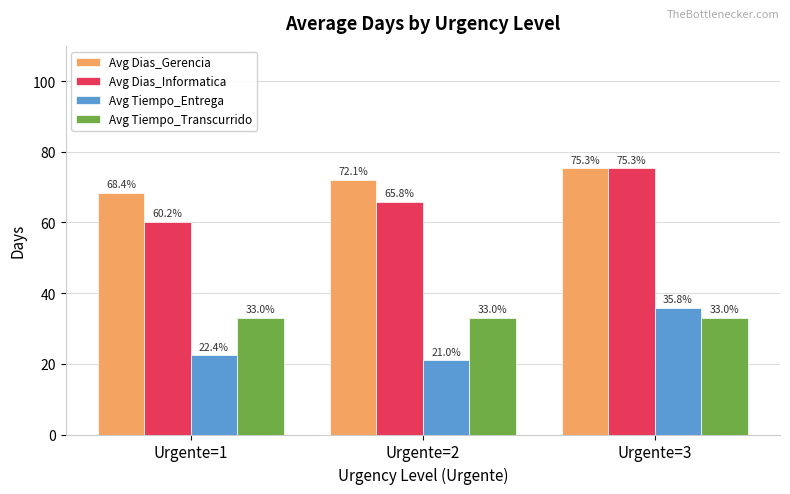

How many values in the Avg Dias_Gerencia series are below 72?

1